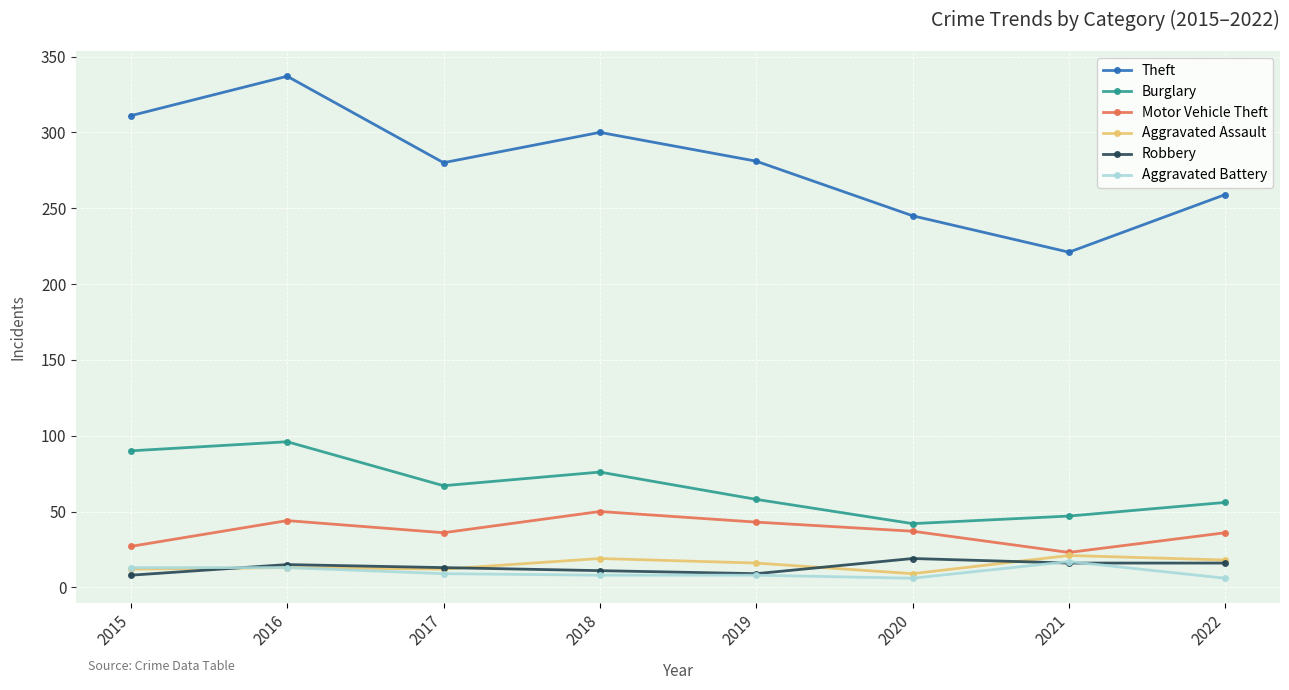

Count the number of categories in the chart.

8